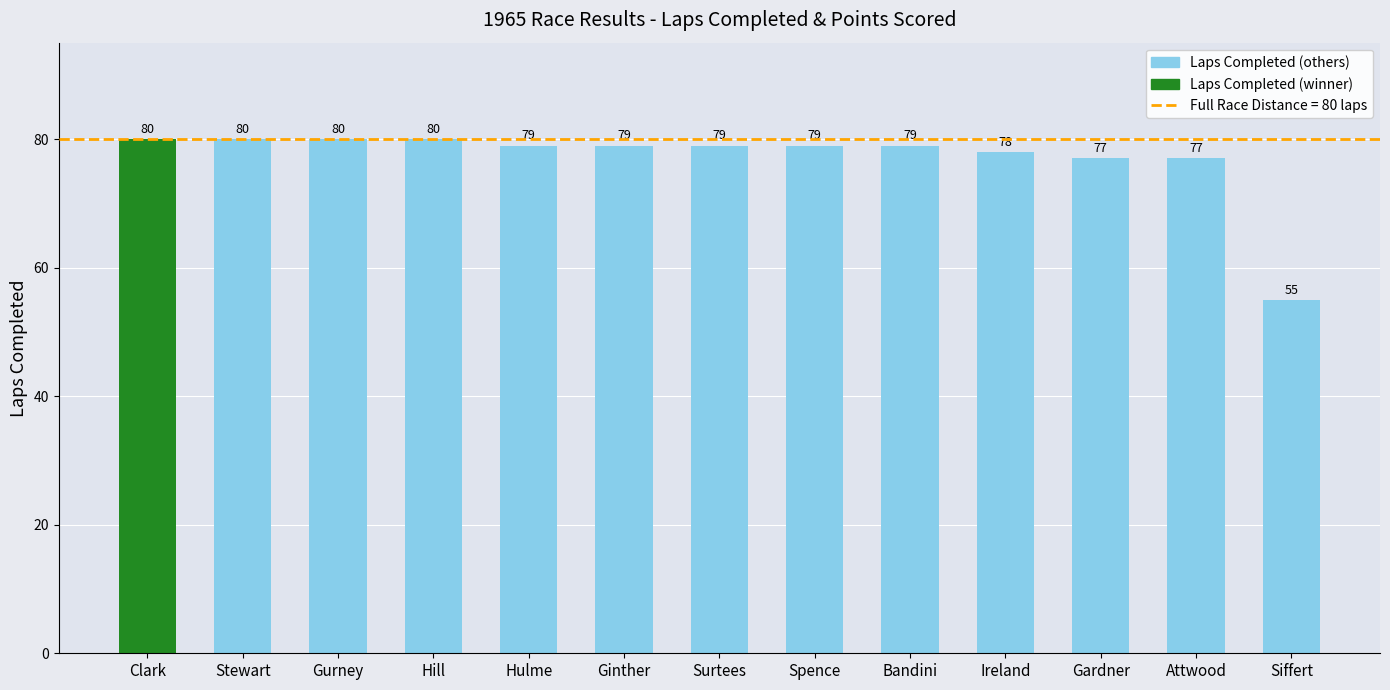

What is the maximum value shown in the chart?

80